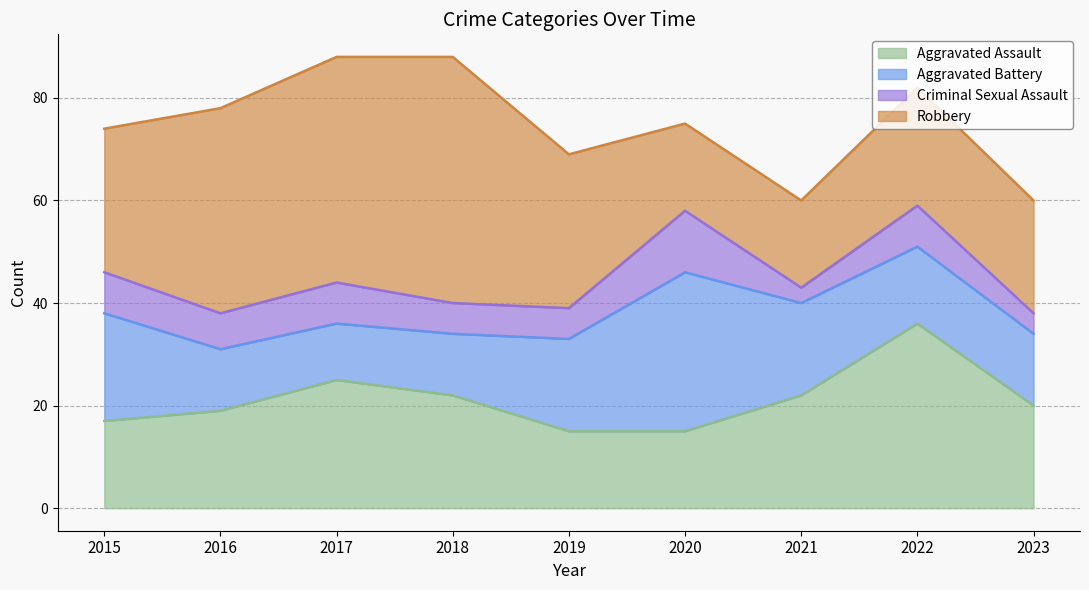

The Criminal Sexual Assault series shows 8 at 2019. True or false?

False